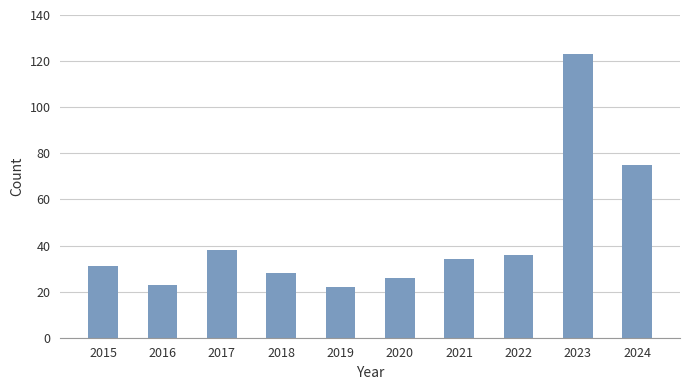

What is the smallest value displayed?

22